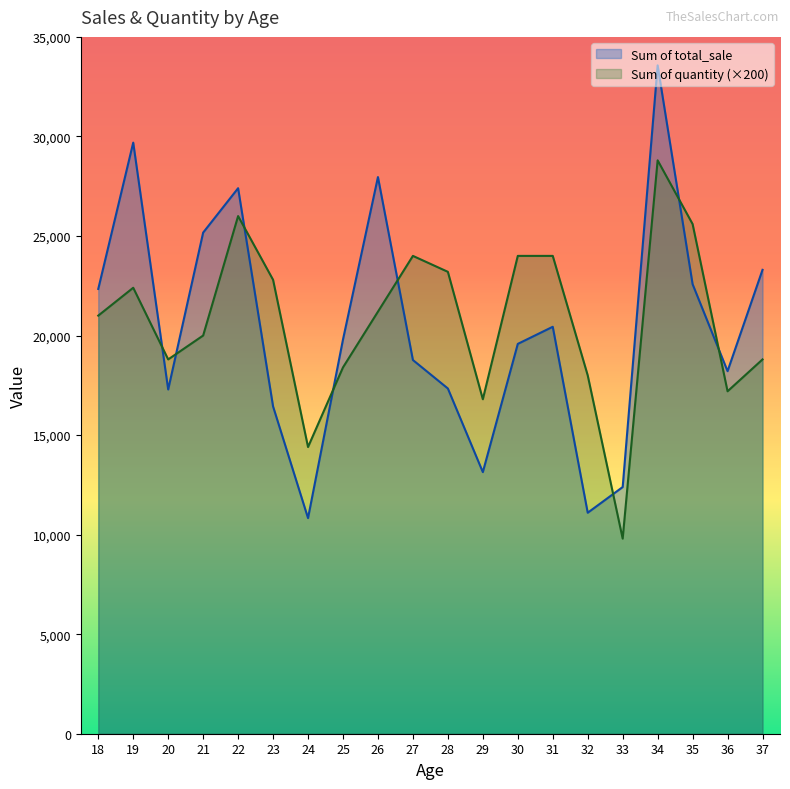

Which category has the lowest value across all series?

33